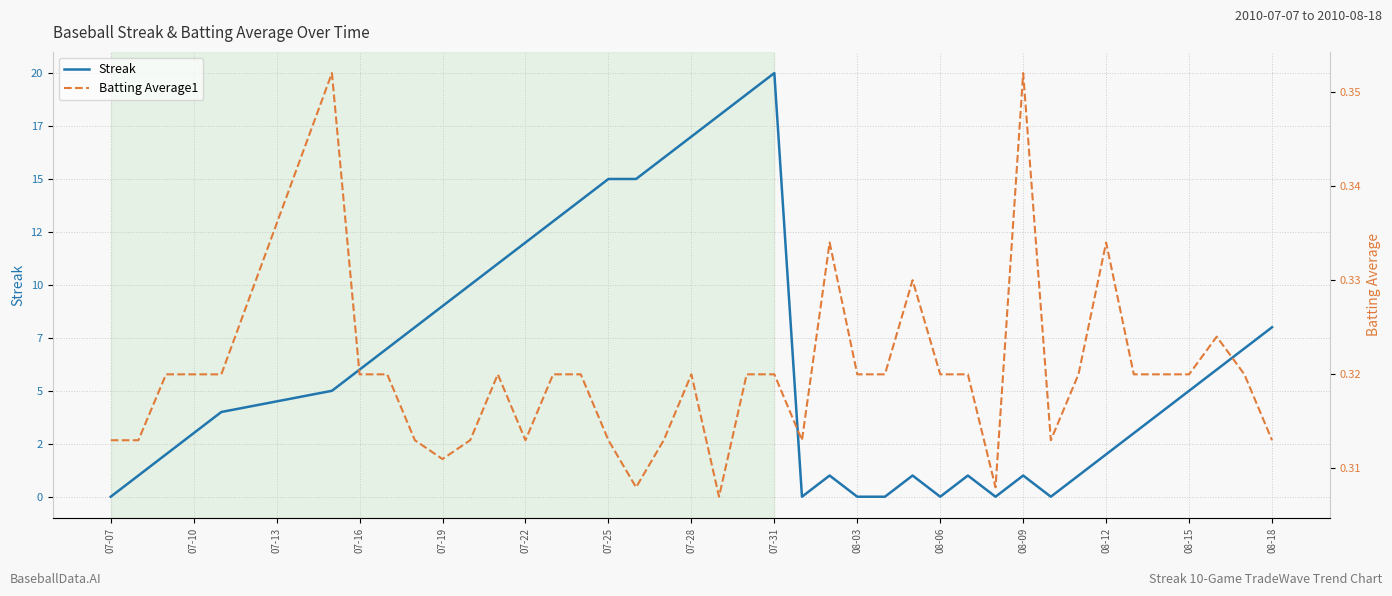

True or false: Batting Average1 has more than 2 points higher than both neighbors.

True